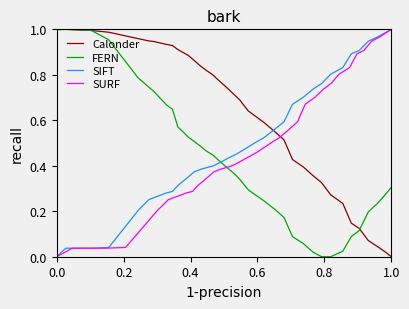

At how many categories does at least one series exceed 0?

36